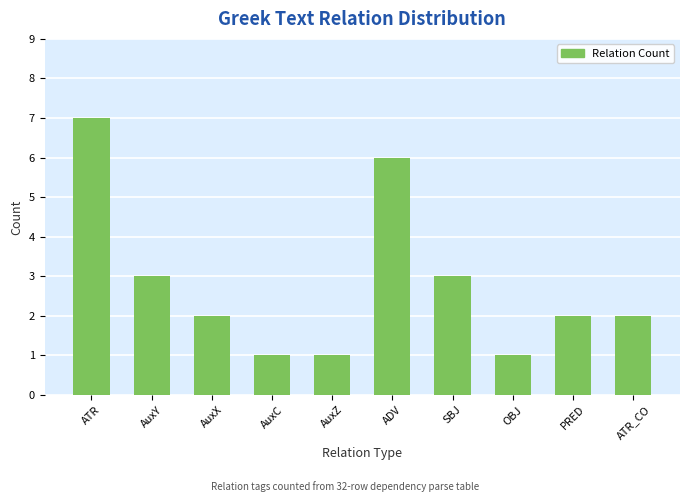

What is the greatest value displayed?

7